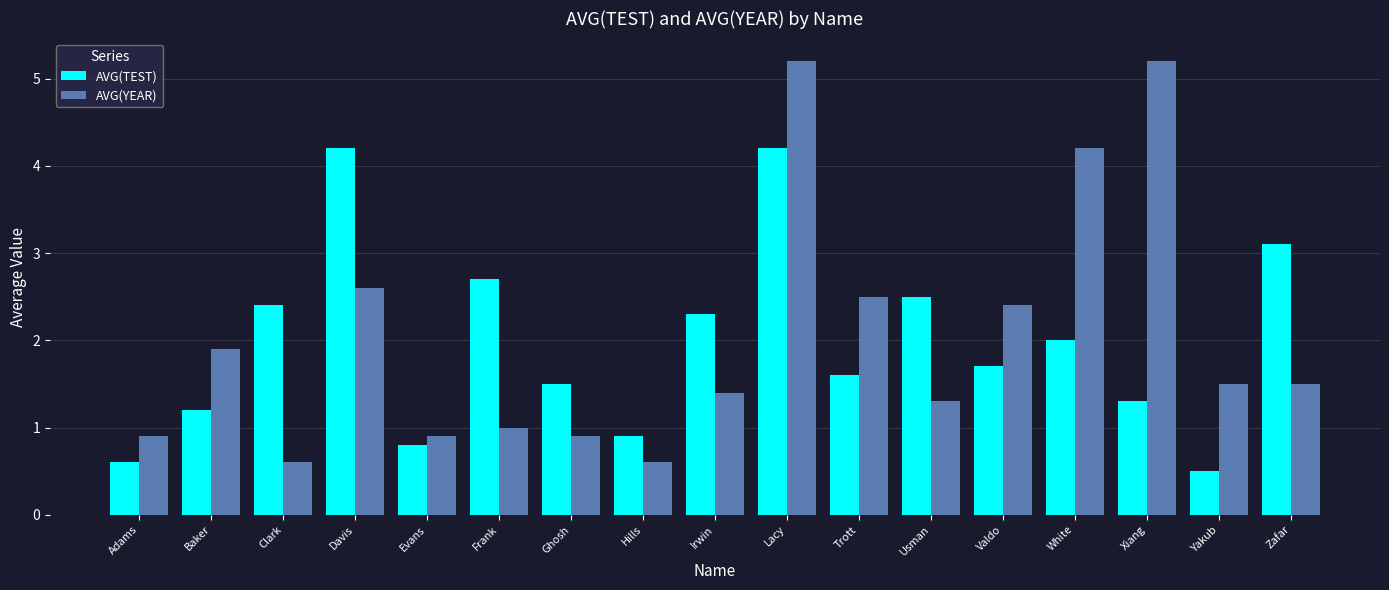

How many groups of bars are there?

17